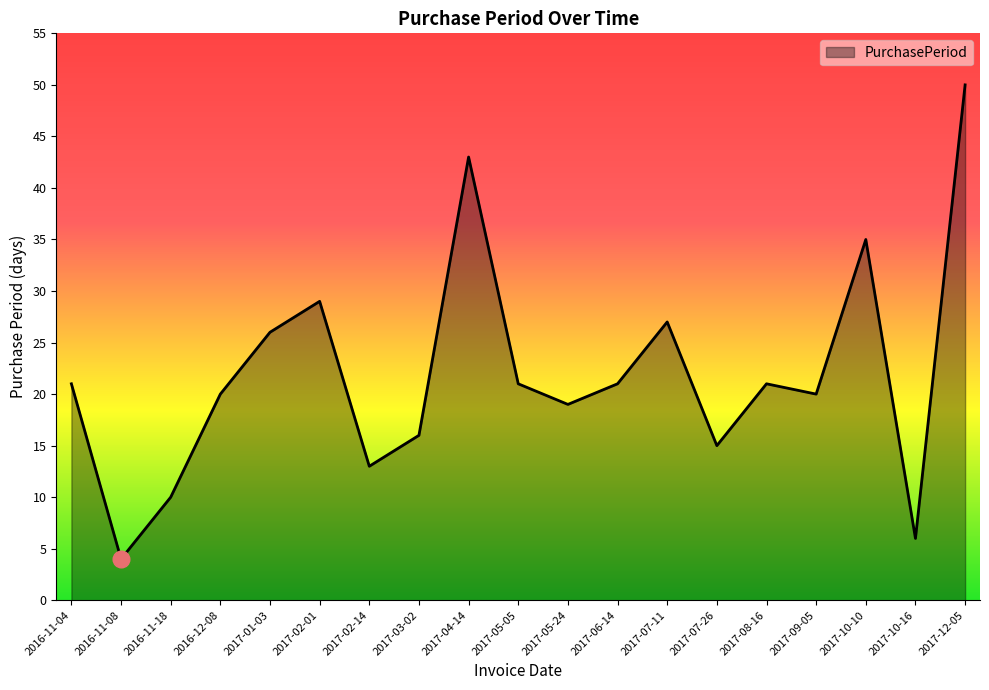

Where is the first local maximum?

2017-02-01